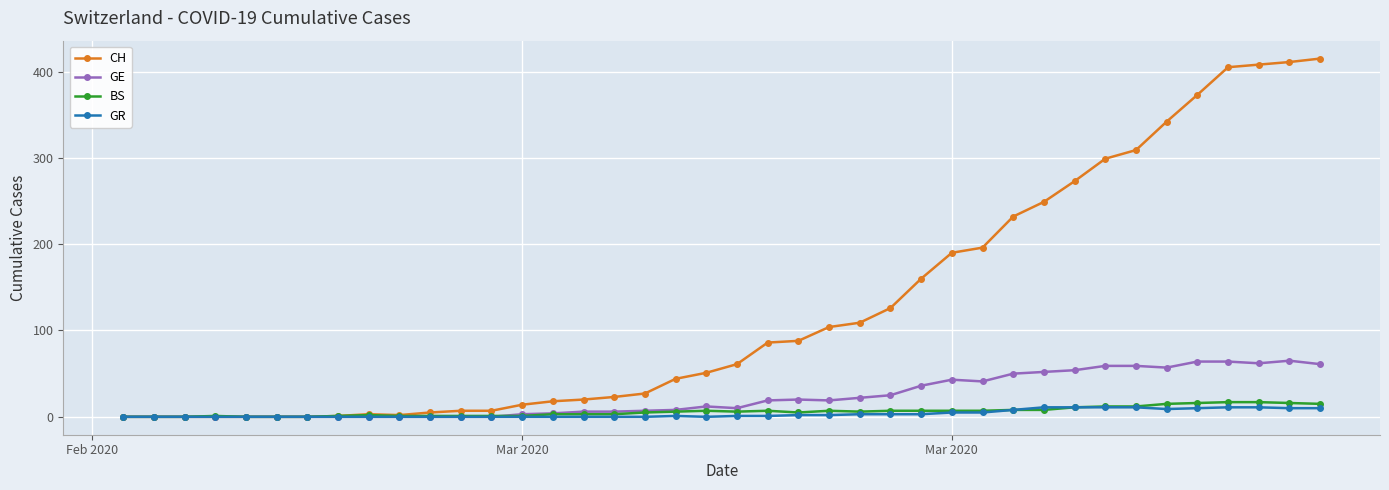

What is the maximum value for GR?

11